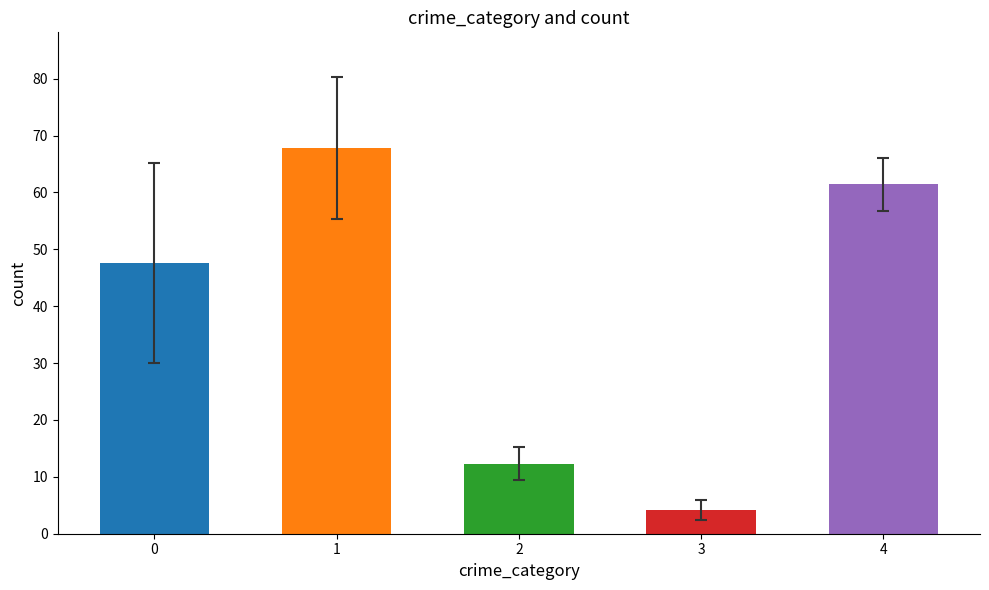

Is it true that the value at 2 is 6.6?

False